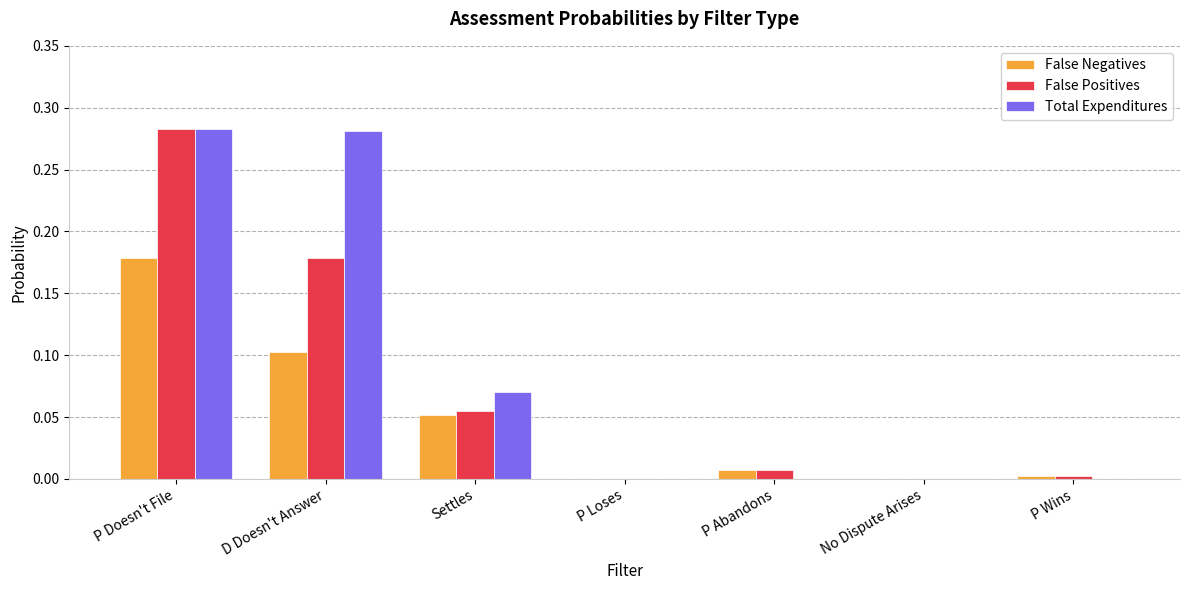

The False Positives series shows 0.1 at P Loses. True or false?

False